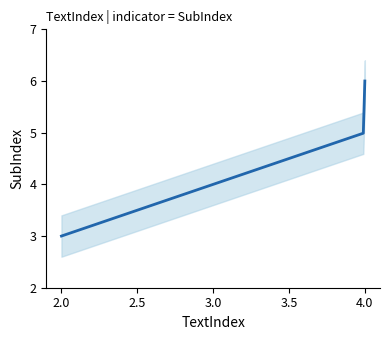

Reading left to right, list all the values displayed in this chart.

2=3	4=5	4=6